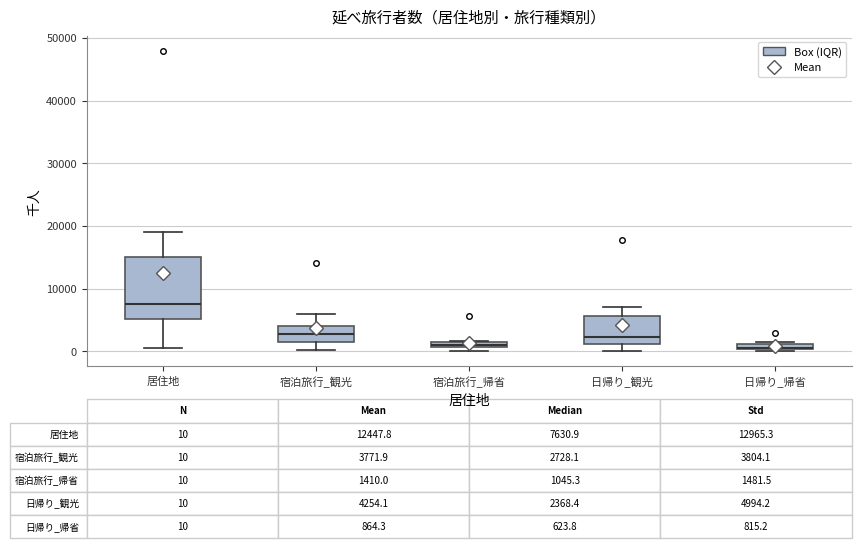

Which box is the tallest, from its lower edge to its upper edge?

居住地